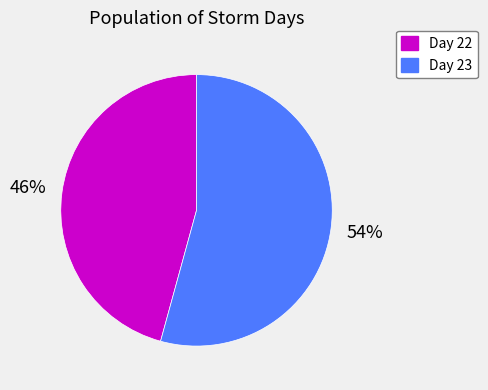

Is there any slice that represents more than half of the pie?

Yes